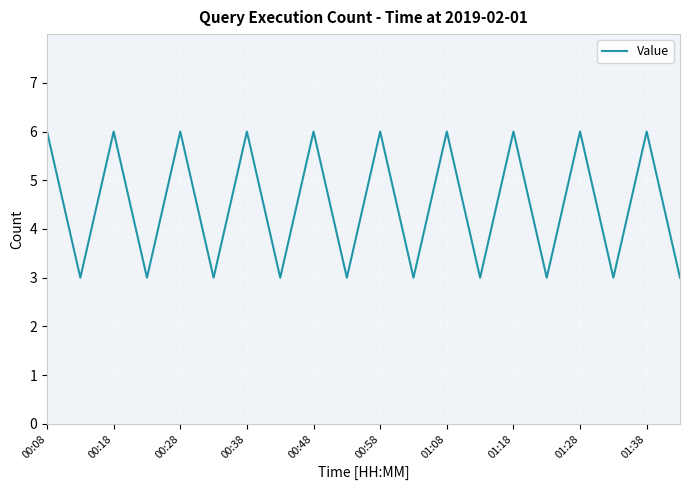

What is the maximum value shown in the chart?

6